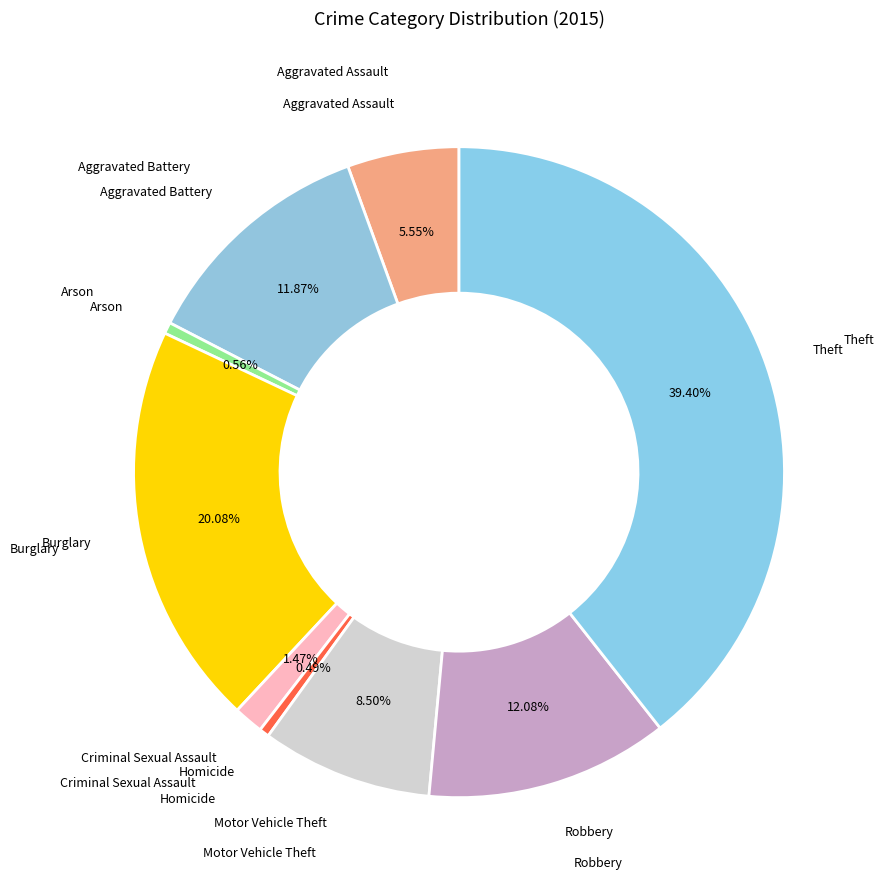

How many segments does this pie chart have?

9